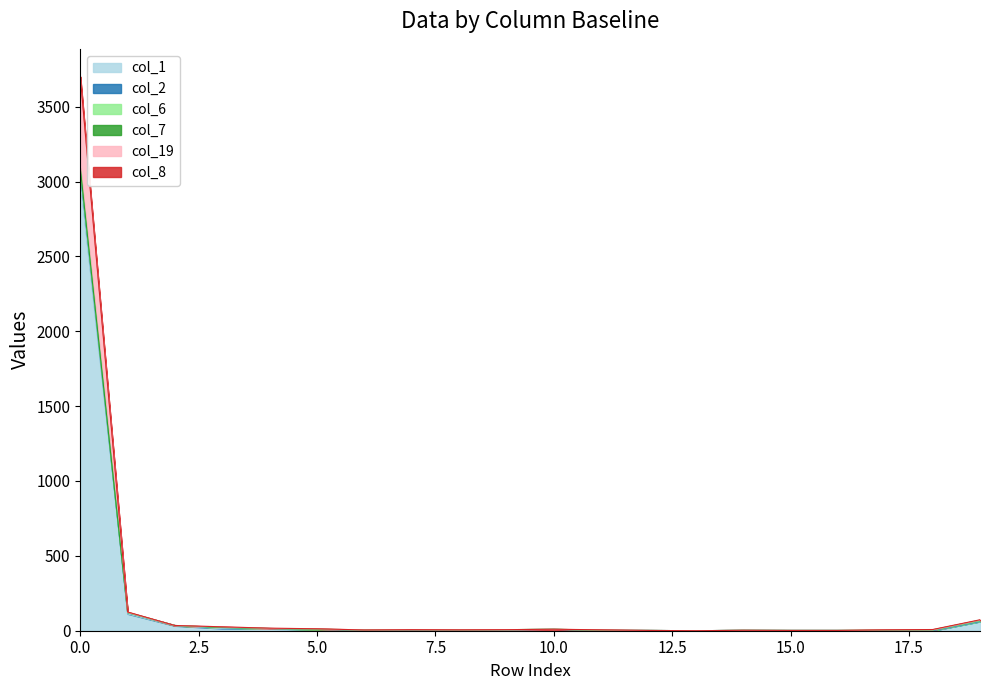

Does the chart display data point markers on the line(s)?

No